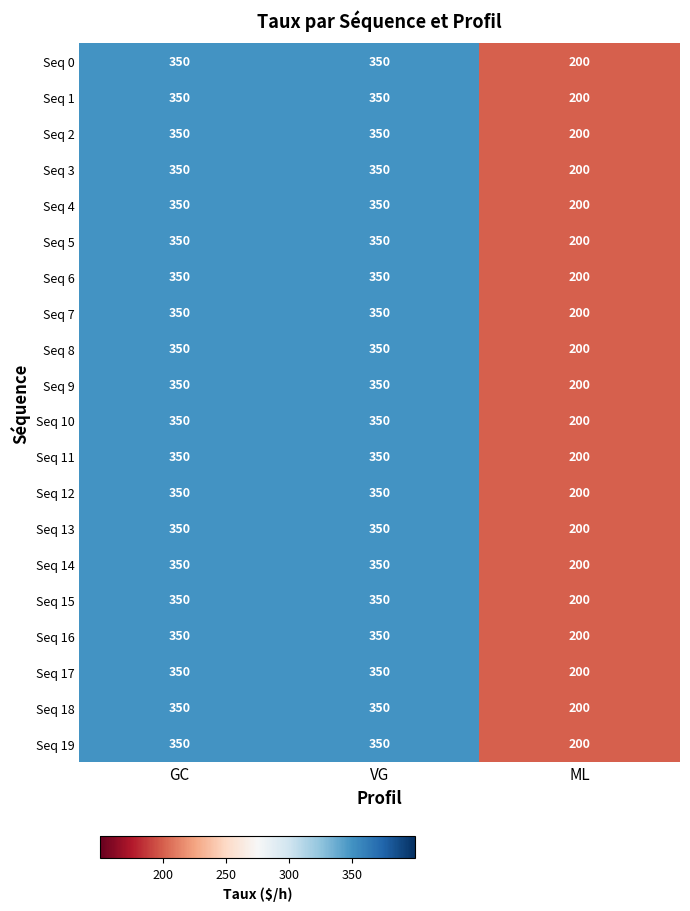

True or false: Seq 10 has a value of 350 at VG.

True